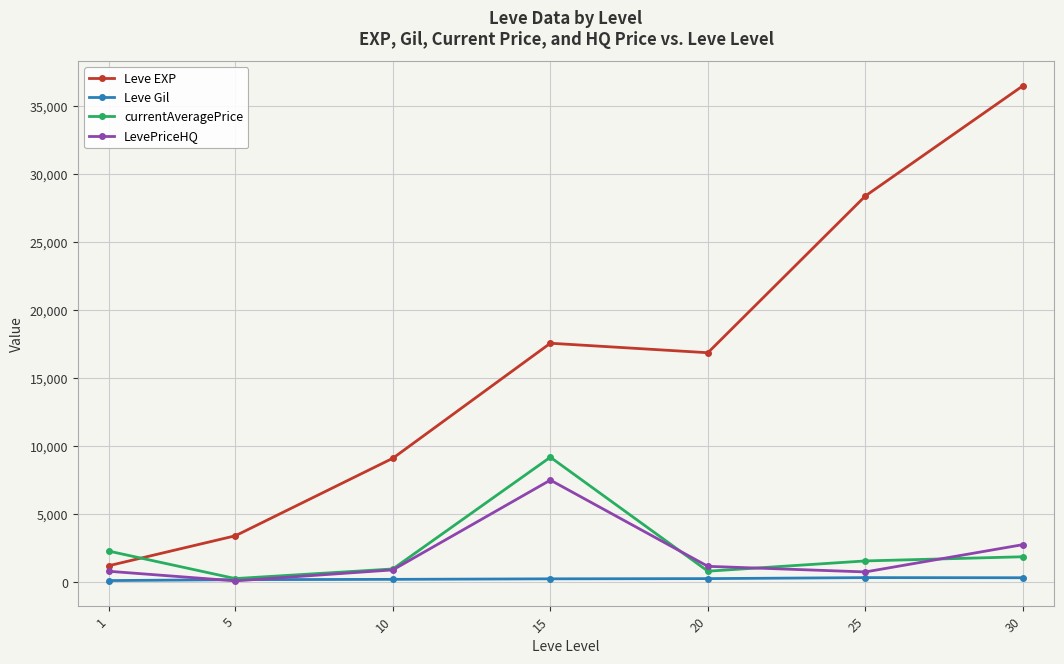

True or false: LevePriceHQ and Leve EXP intersect in this chart.

False